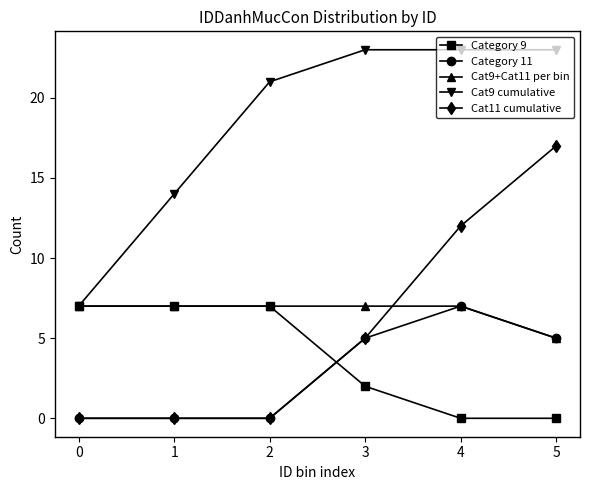

Which series has the largest total across all categories?

Cat9 cumulative